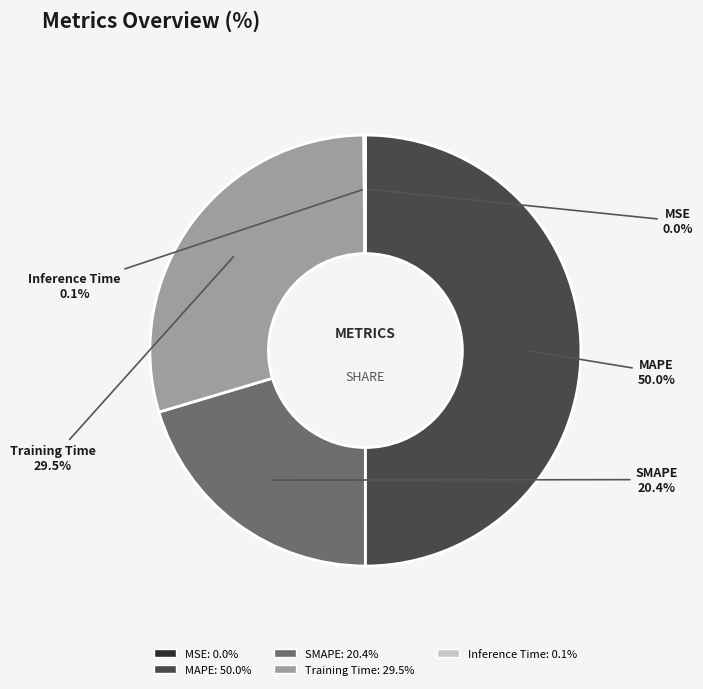

Combined, what portion of the pie is MAPE and SMAPE?

70.4%